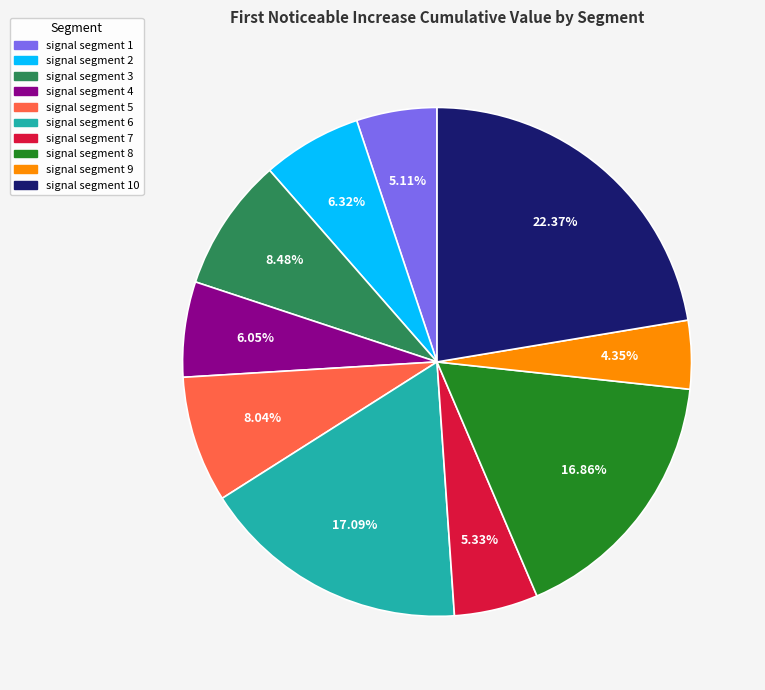

Count the number of slices in the pie.

10